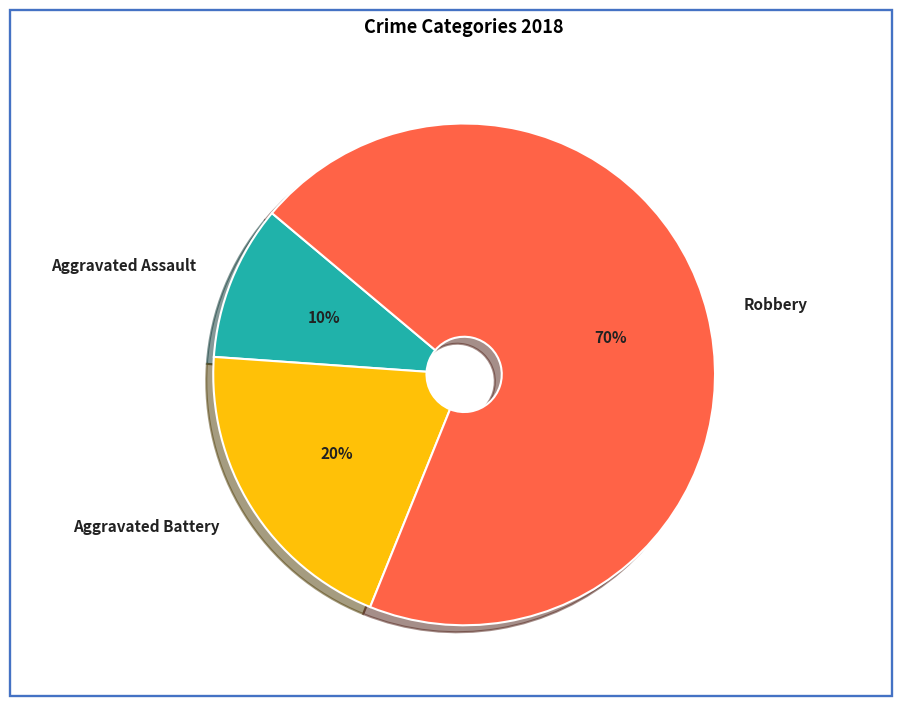

How many segments does this pie chart have?

3